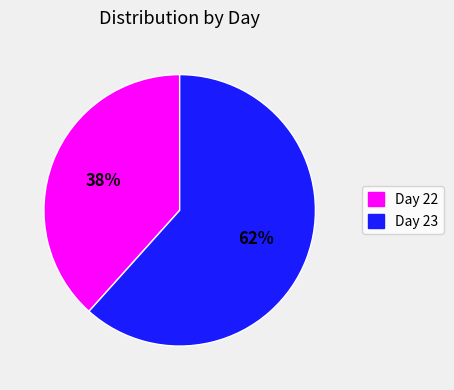

How many segments does this pie chart have?

2